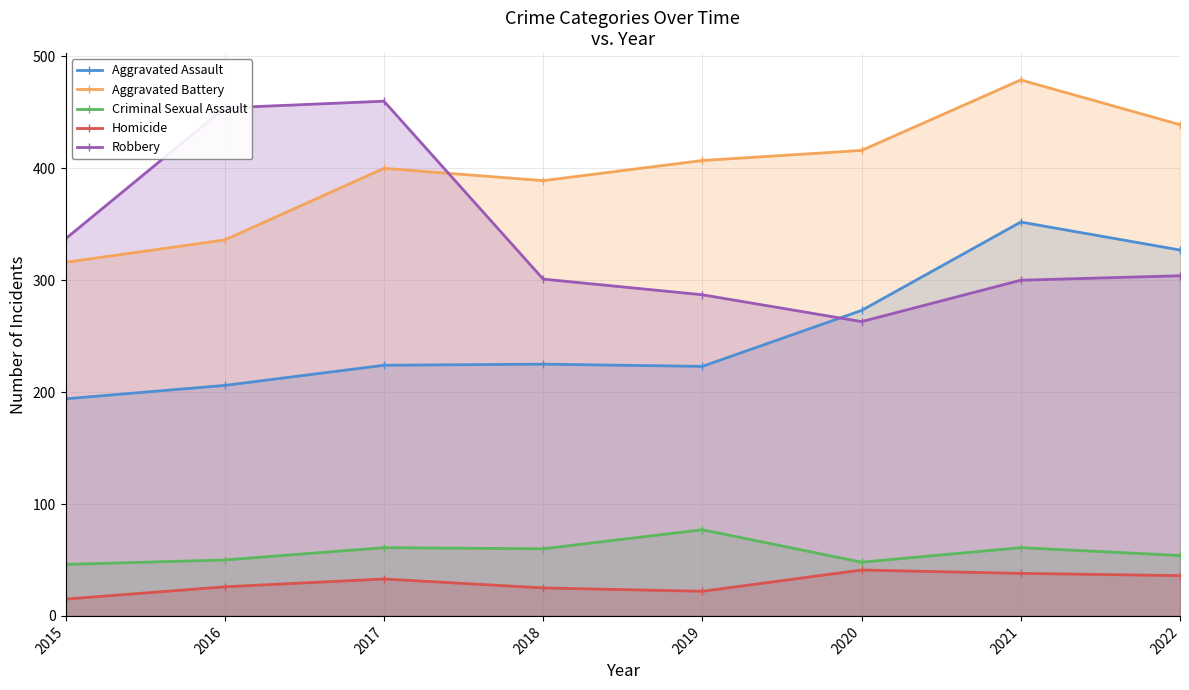

How many lines are shown in the chart?

5